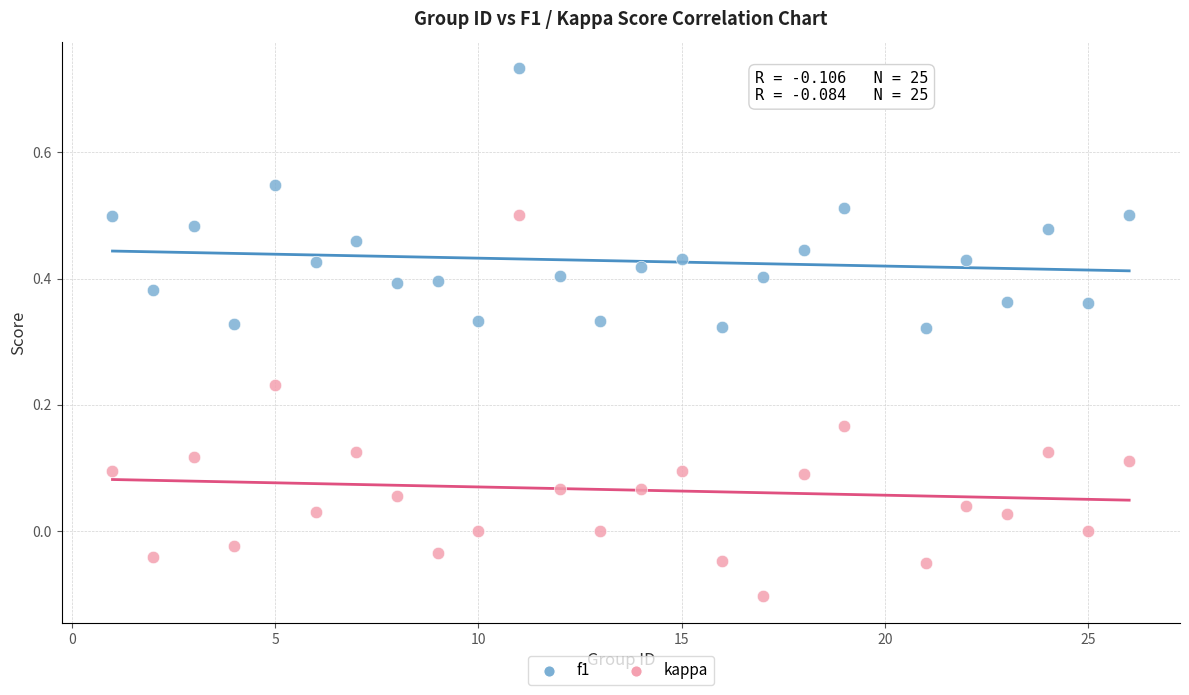

What is the X range (max minus min) for the scatter plot?

25.0